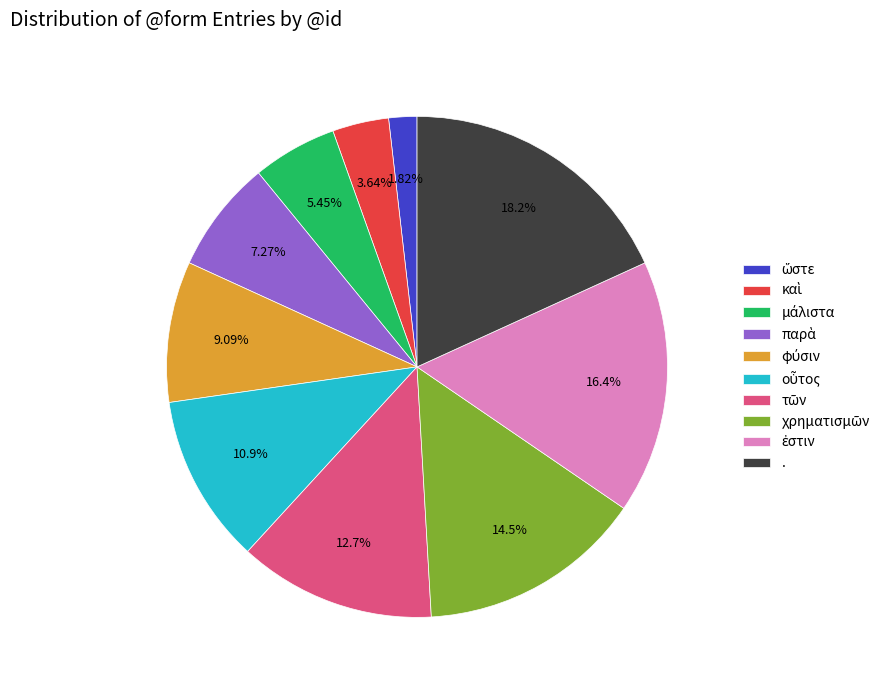

Is there a majority slice in this chart?

No